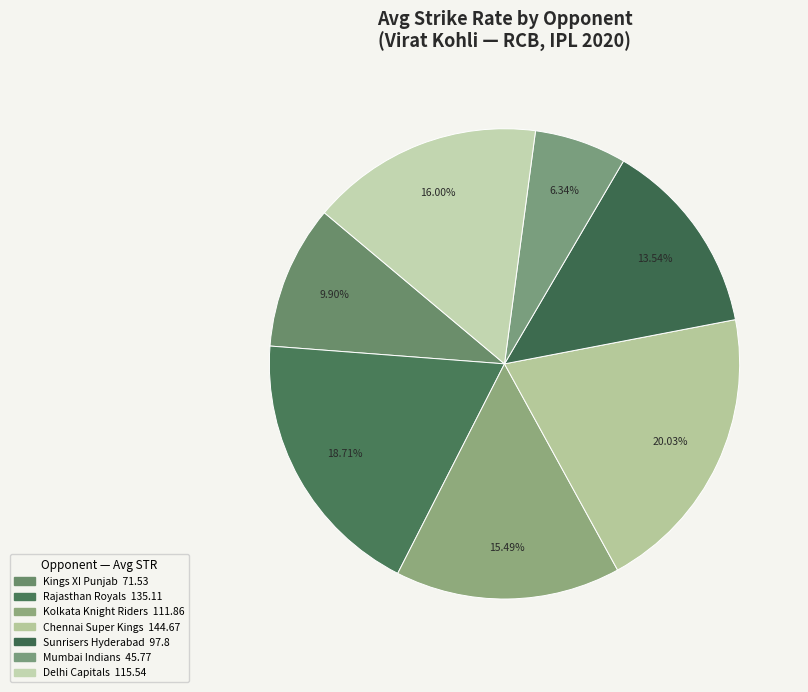

How many slices are in this pie chart?

7